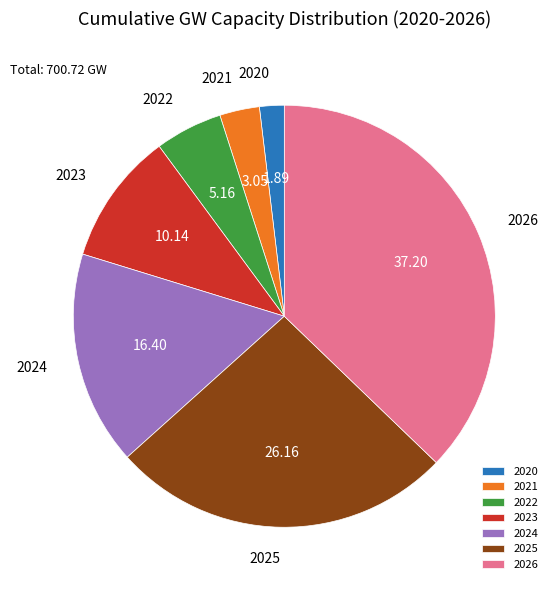

Count the number of slices in the pie.

7